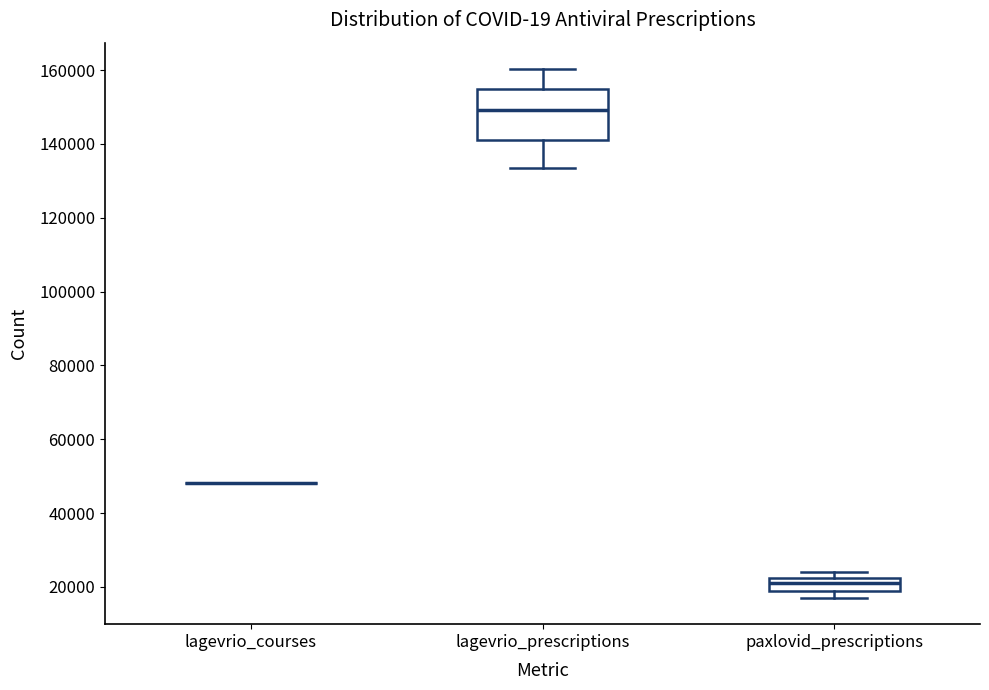

Reading left to right, transcribe this box plot: for each box, give where its median line is, the range the box spans, and where its two whiskers end, as read against the y-axis. The values are not printed on the chart, so give them approximately, as read against the axis.

lagevrio_courses: box collapsed to a line at 48000, whiskers 48000 to 48000
lagevrio_prescriptions: median 150000, box 140000 to 154000, whiskers 134000 to 160000
paxlovid_prescriptions: median 22000 (inside the box), box 20000 to 22000, whiskers 18000 to 24000